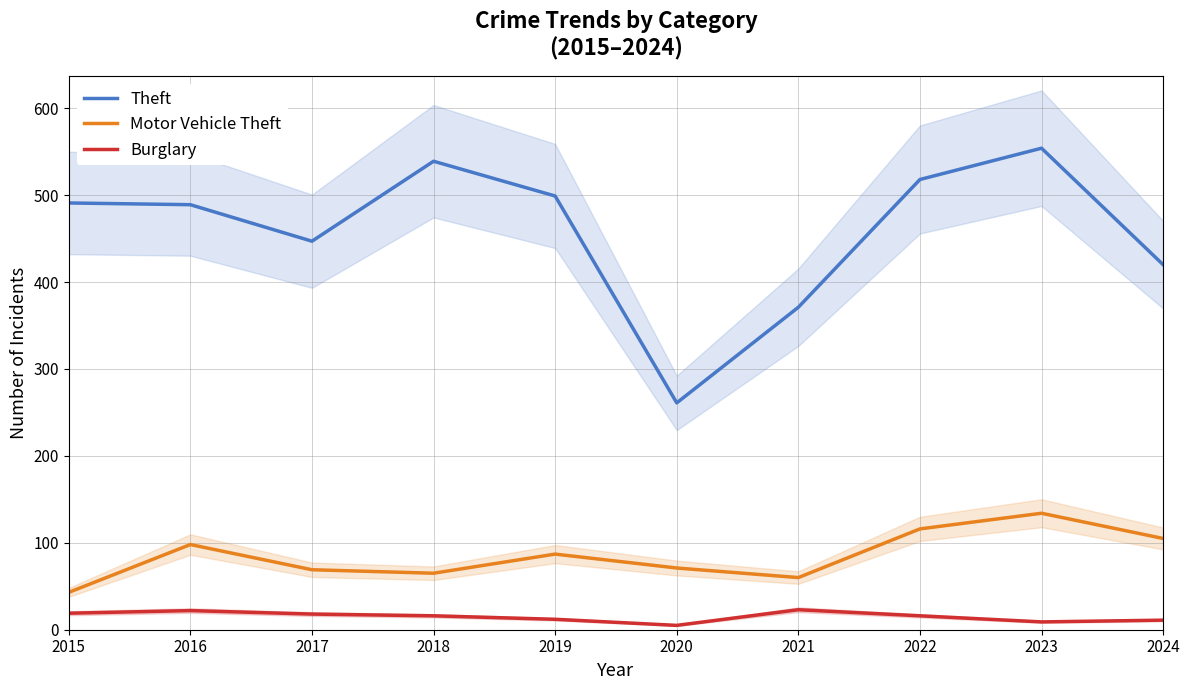

Which series has the largest range (max minus min)?

Theft